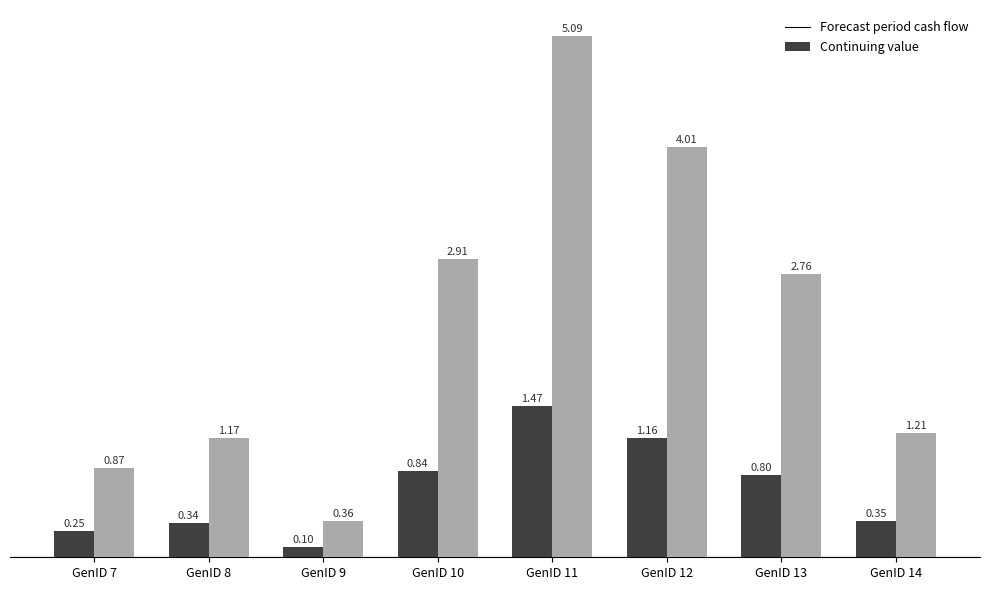

At which category is the sum across all series the highest?

GenID 11